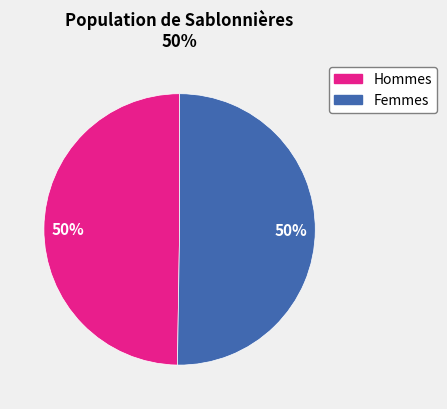

To the nearest percent, what is the average slice percentage?

50%